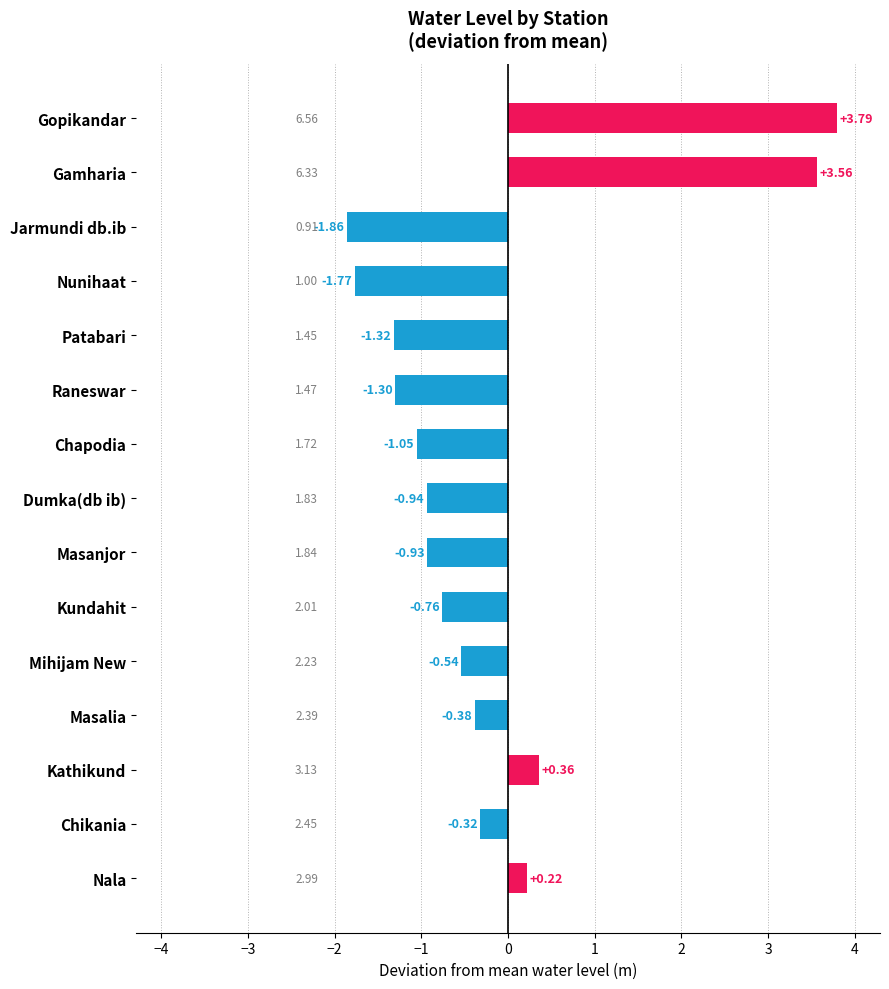

How many series are shown in this chart?

1